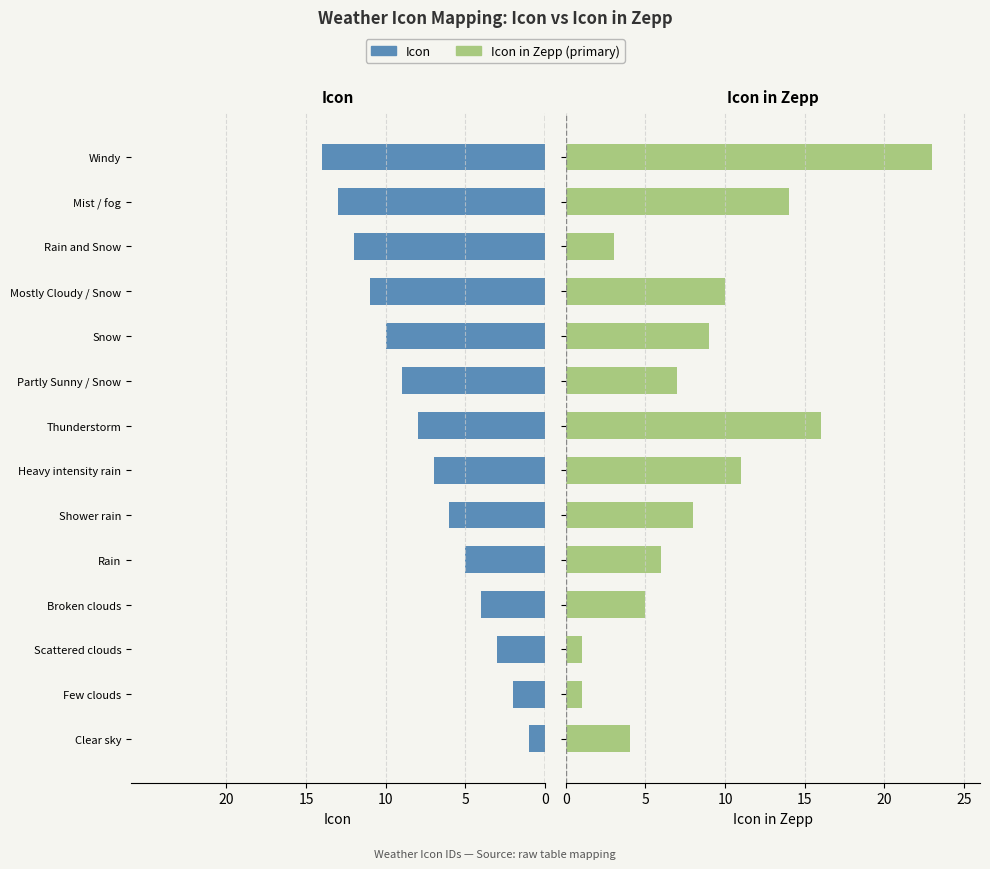

How many data points in Icon are less than -7?

7